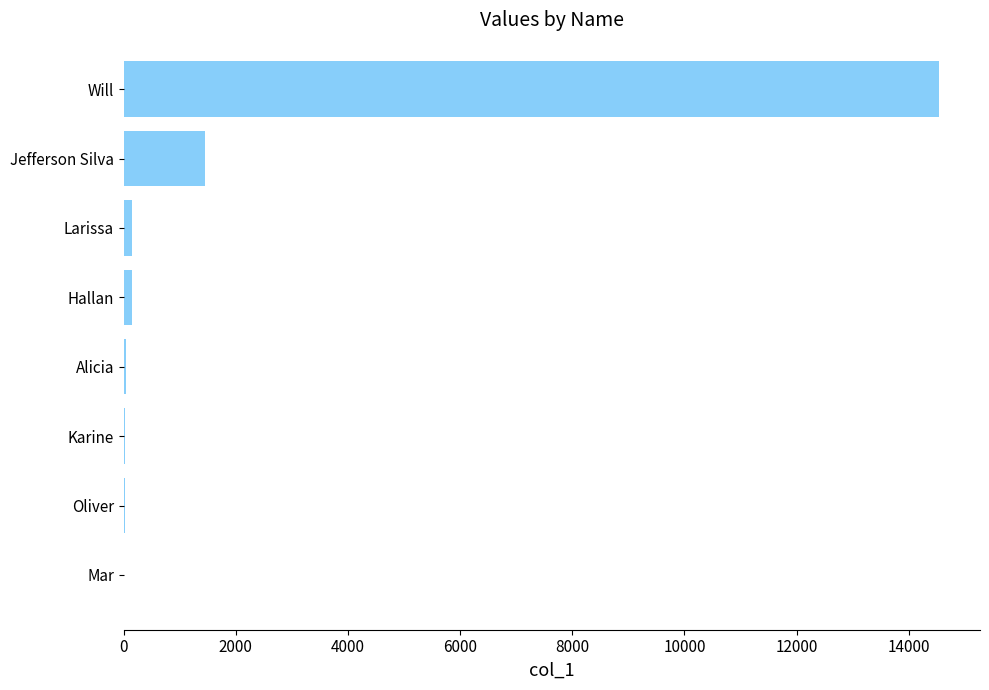

At which label is the value closest to 7273?

Jefferson Silva